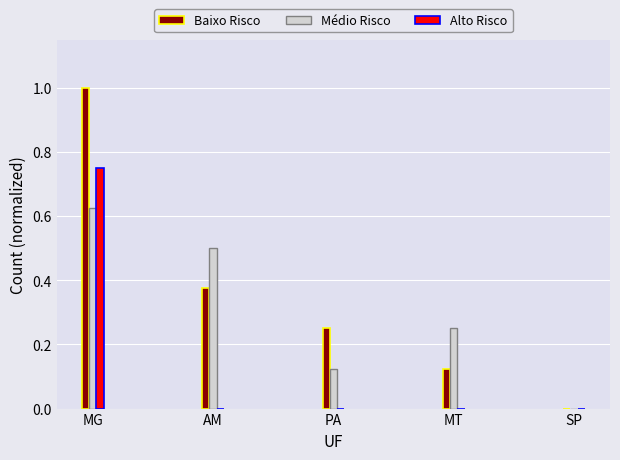

What is the difference between the Baixo Risco values at MG and MT?

0.9